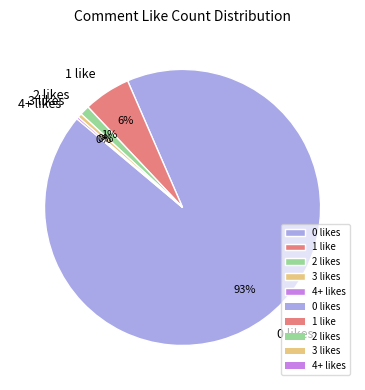

To the nearest percent, what is the difference between the 1 like and 0 likes slice percentages?

87%